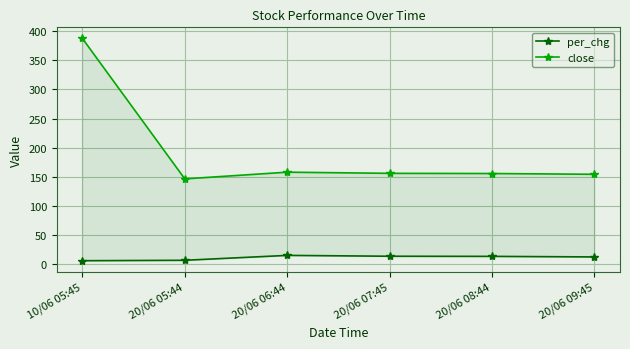

Rank the series by their average value, from highest to lowest.

close, per_chg